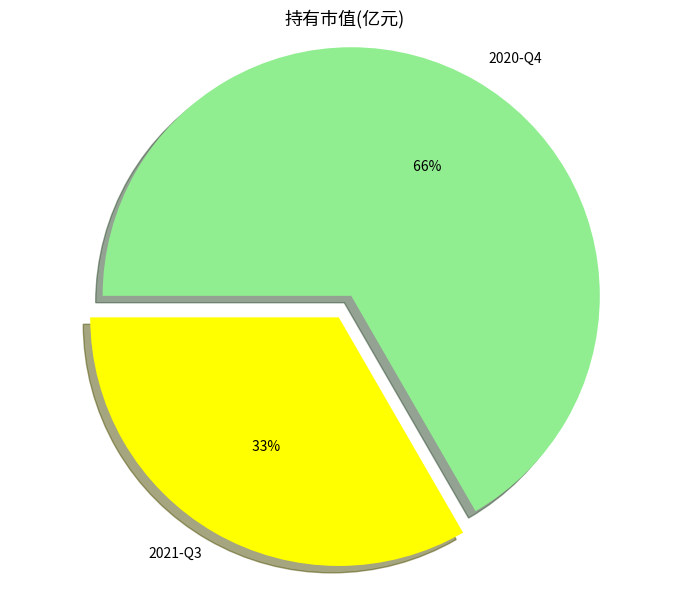

Which category accounts for the majority?

2020-Q4